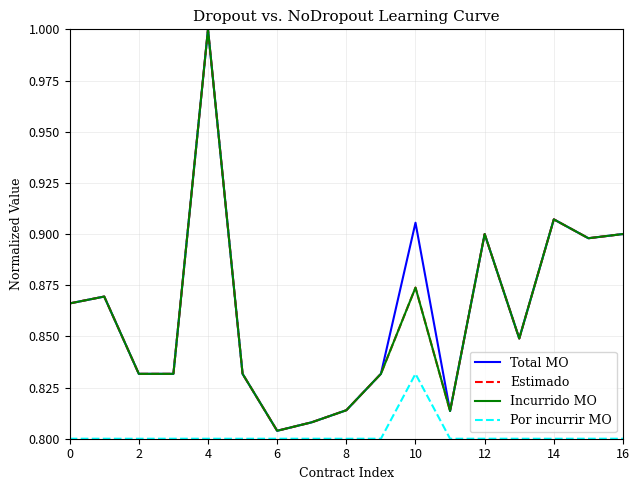

Count the Incurrido MO values in the range 0 to 1.

17